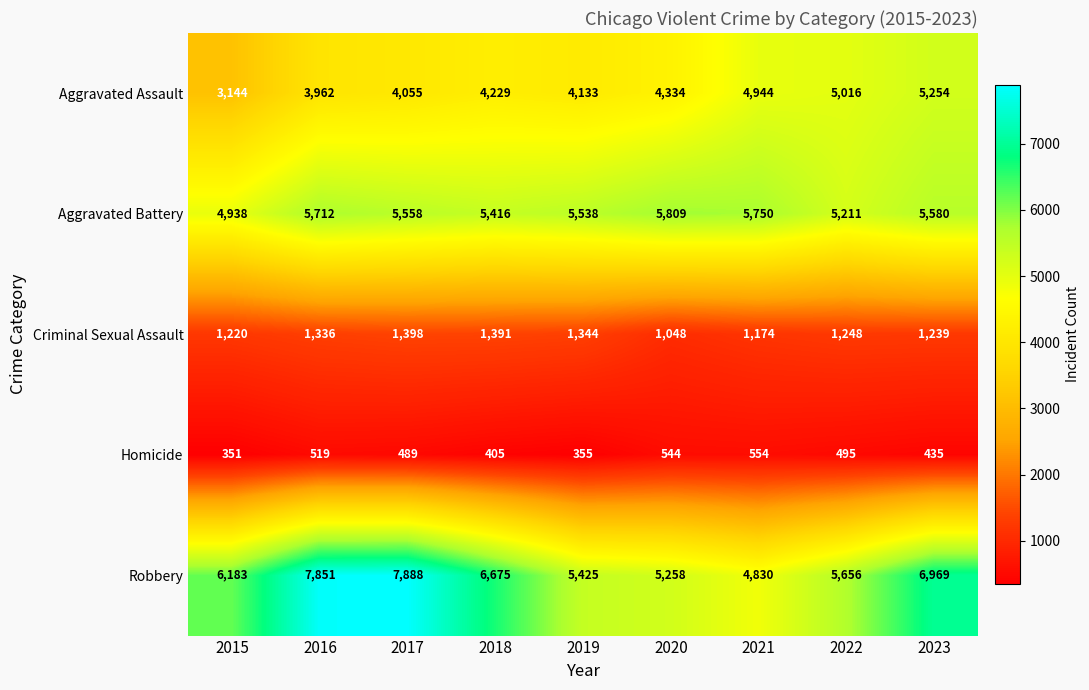

Where is Aggravated Assault nearest to the value 4199?

2018